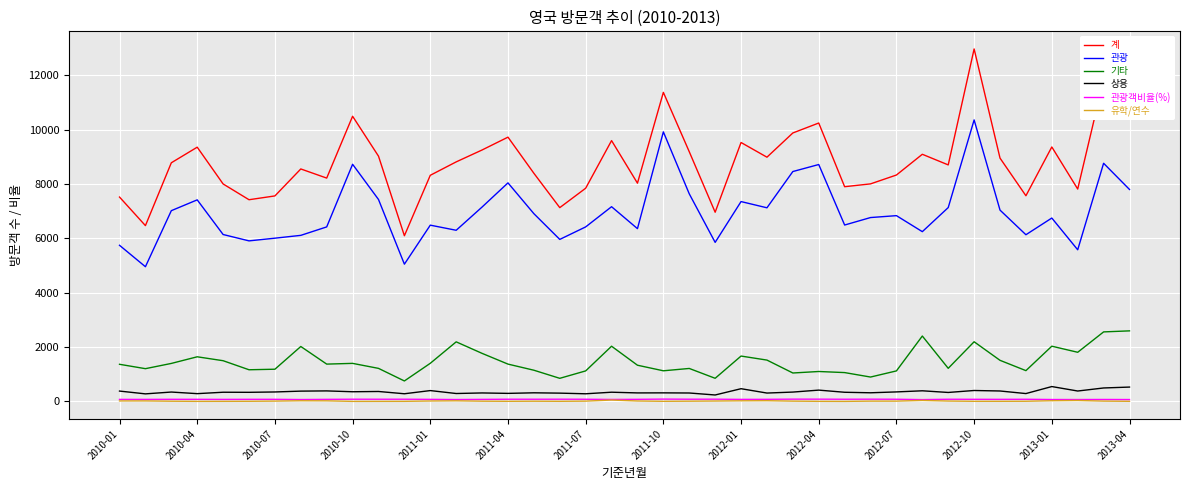

What are all the series names shown in the legend?

계, 관광, 기타, 상용, 관광객비율(%), 유학/연수